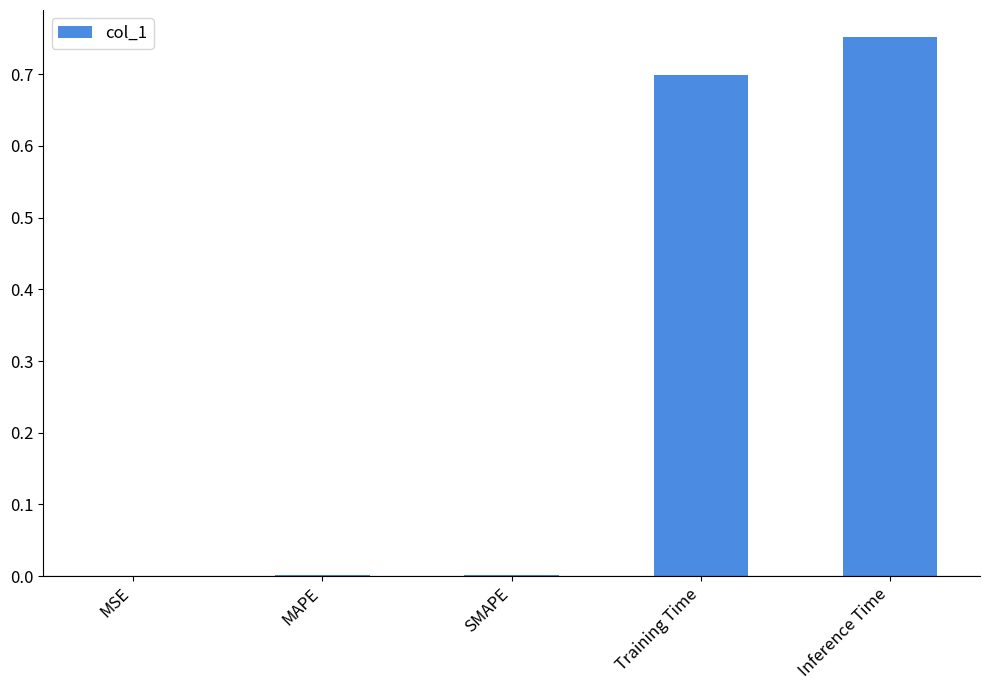

The value at Inference Time is 0.4. True or false?

False